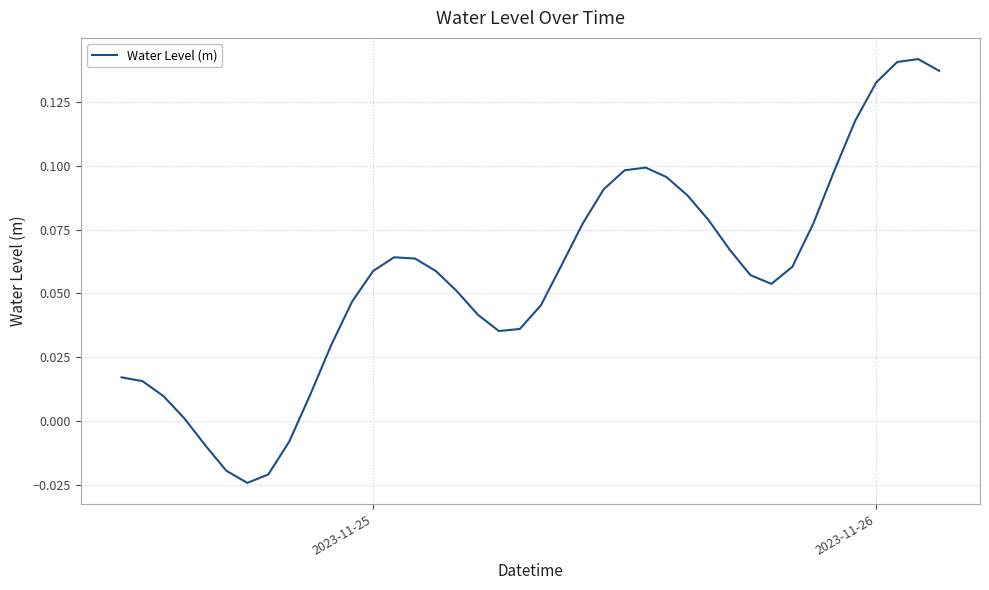

How many interior local peaks (higher than both neighbors) does the data have?

3